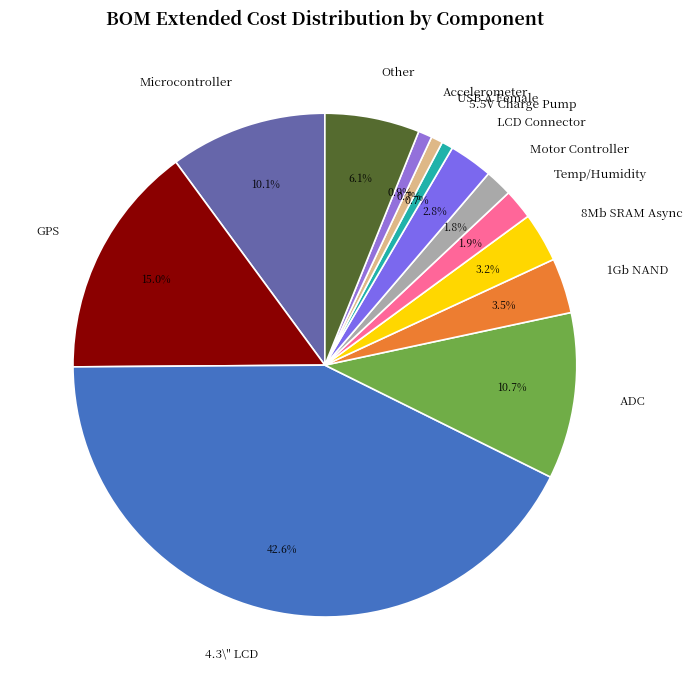

Which slice is the largest?

4.3\" LCD